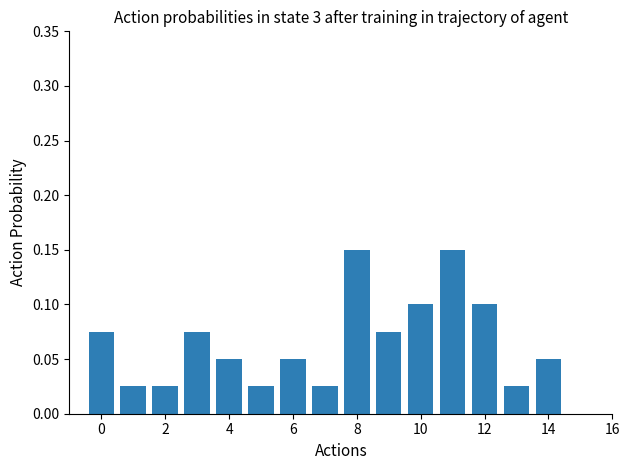

What is the sum of all values?

1.0